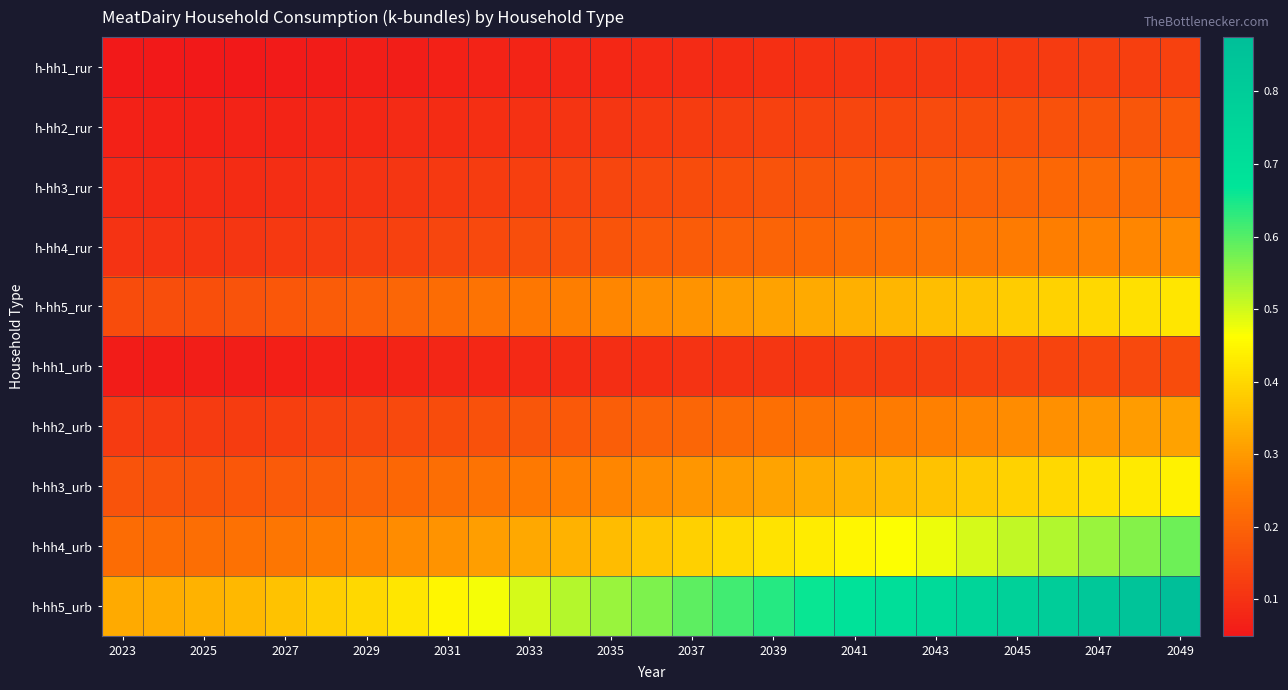

Which series has the widest spread of values?

h-hh5_urb